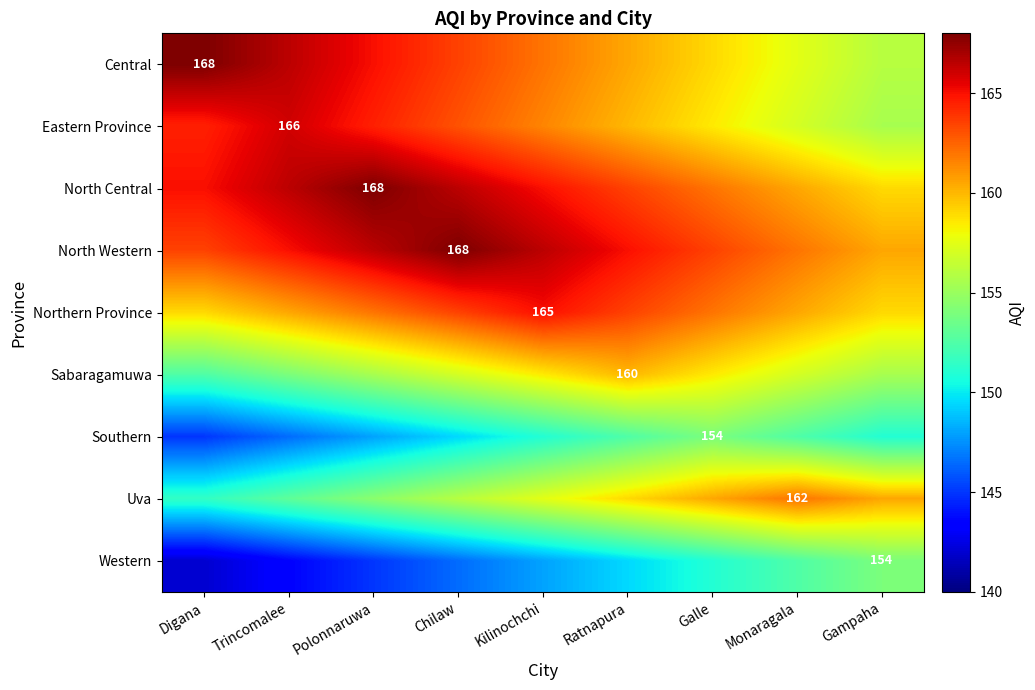

Is it true that Central equals 168.0 at Digana?

True